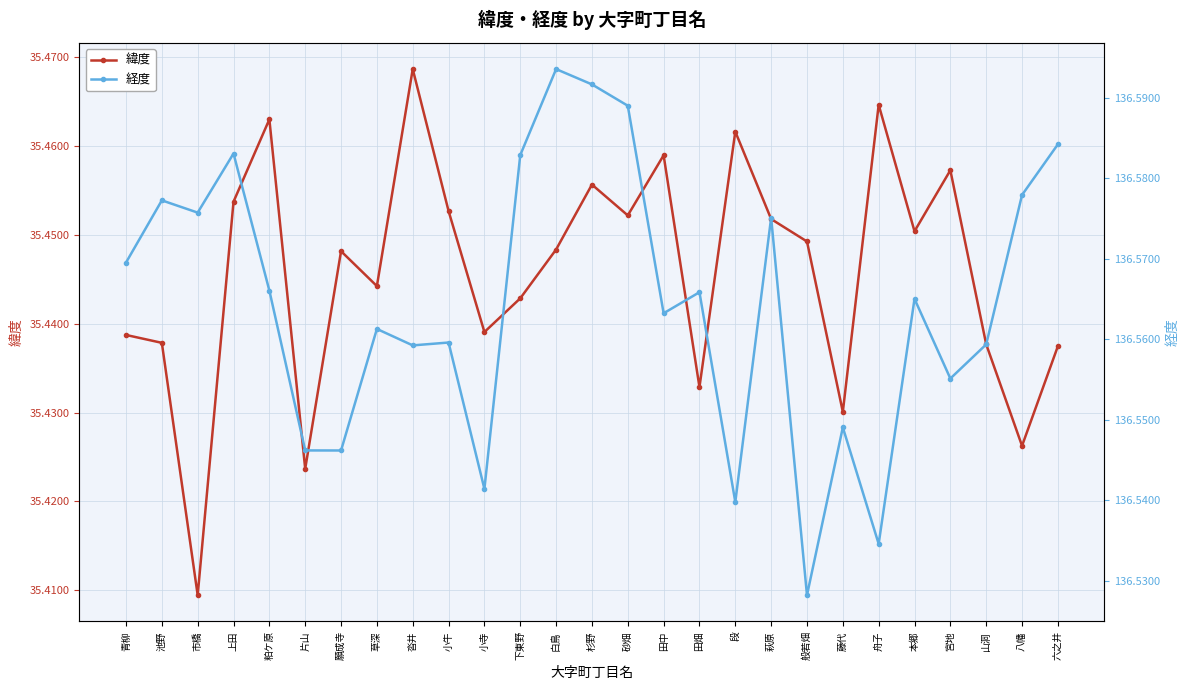

The 経度 series shows 203.6 at 砂畑. True or false?

False